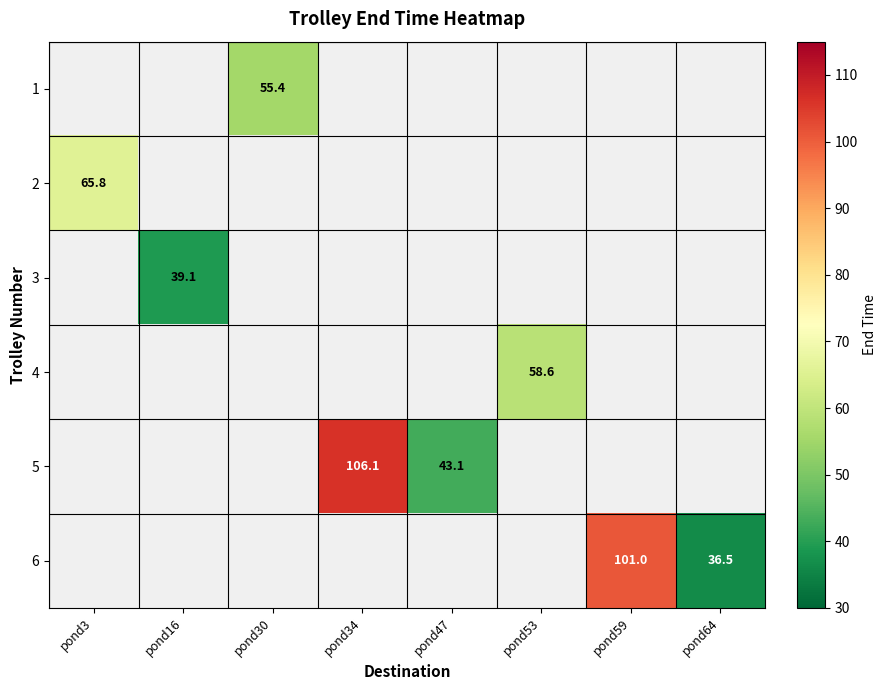

What is the smallest value displayed?

36.5